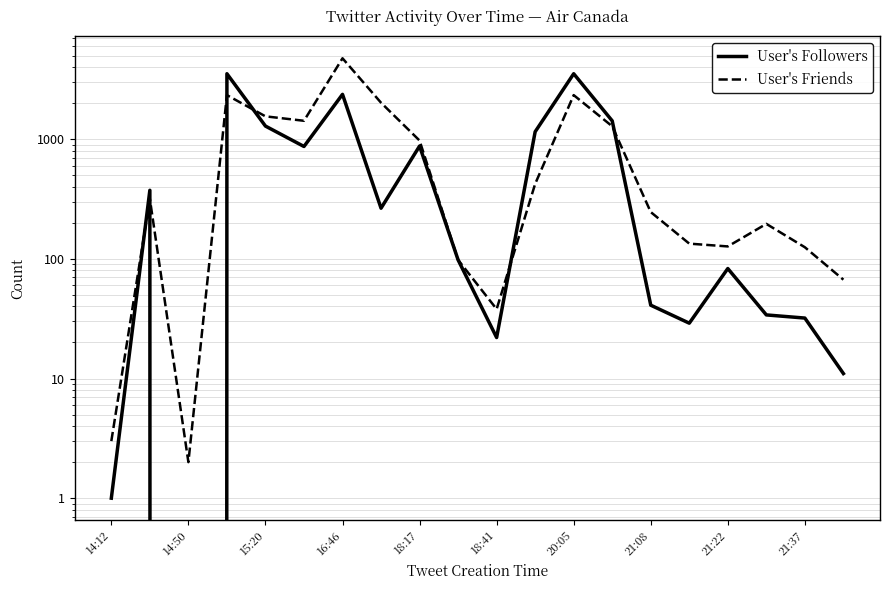

What is the maximum value shown in the chart?

4743